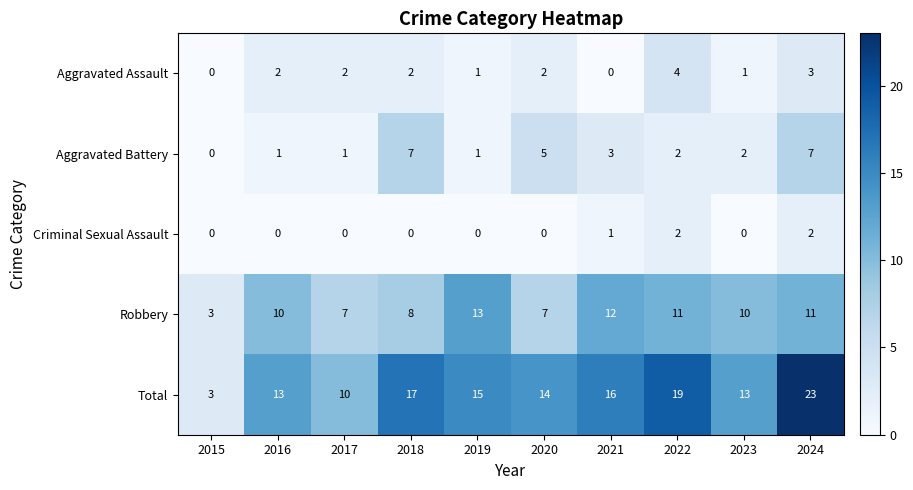

Which category has the highest value across all series?

2024